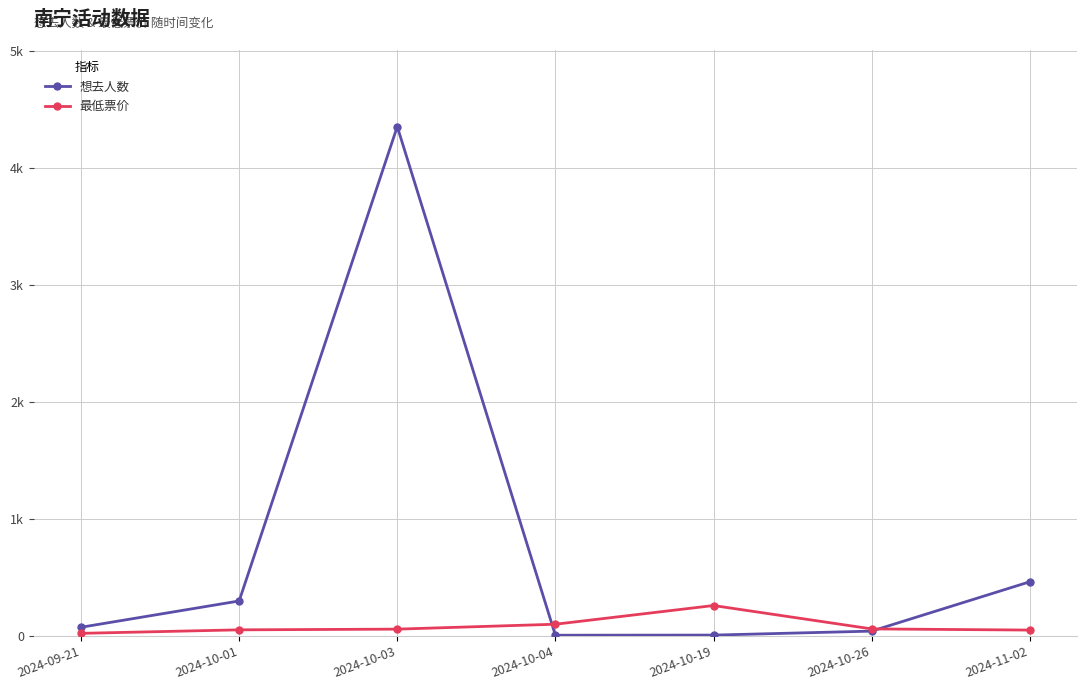

The 想去人数 series shows 299 at 2024-10-01. True or false?

True